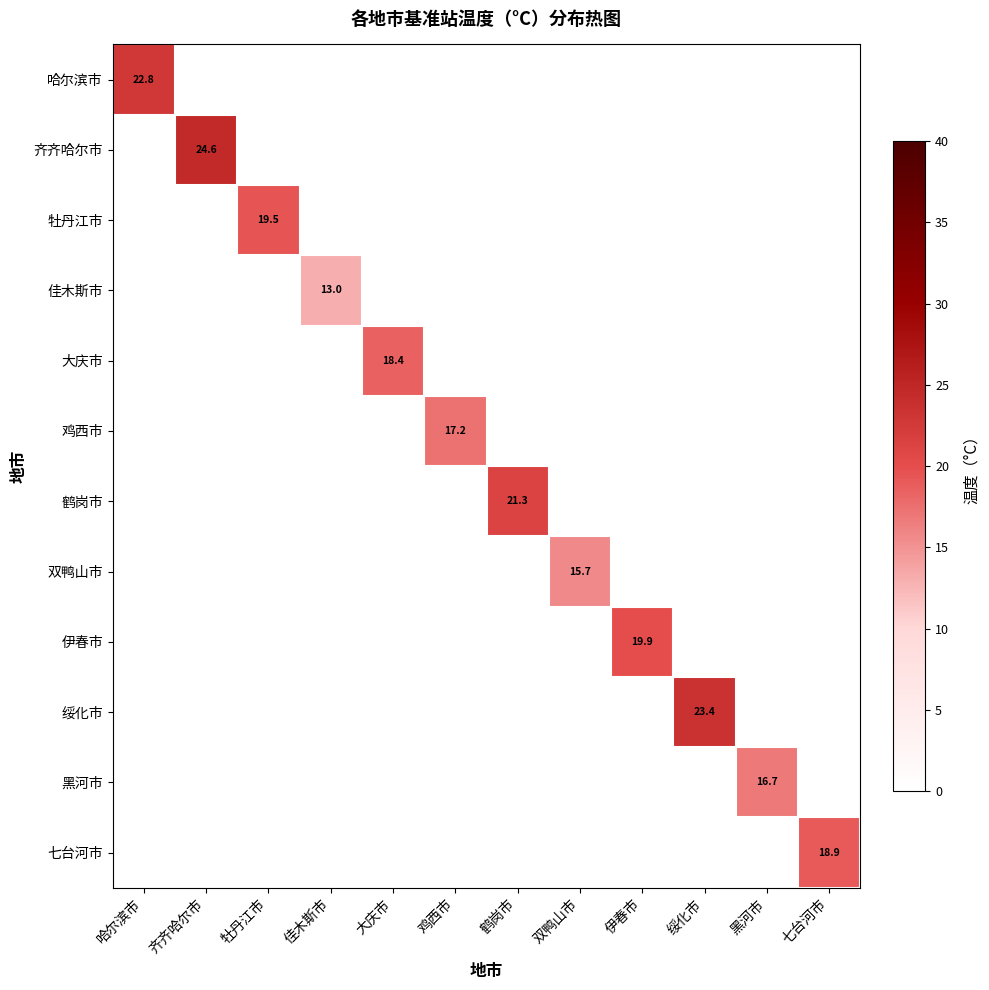

How many values in 佳木斯市 are above zero?

1